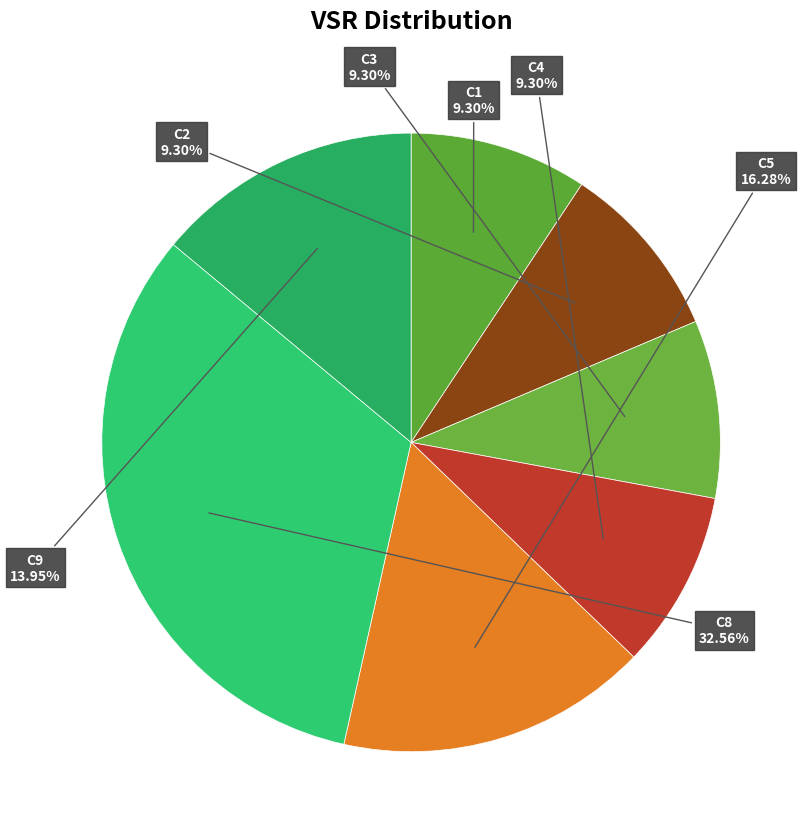

Which slice is the largest?

C8